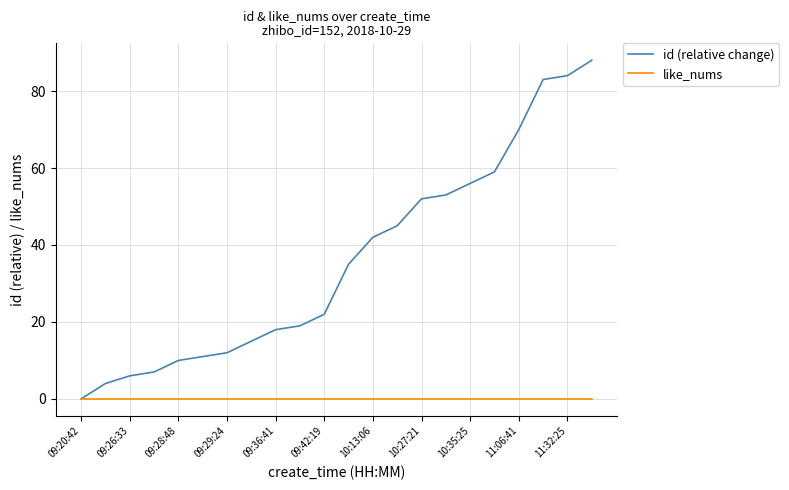

Rank the series by their average value, from lowest to highest.

like_nums, id (relative change)